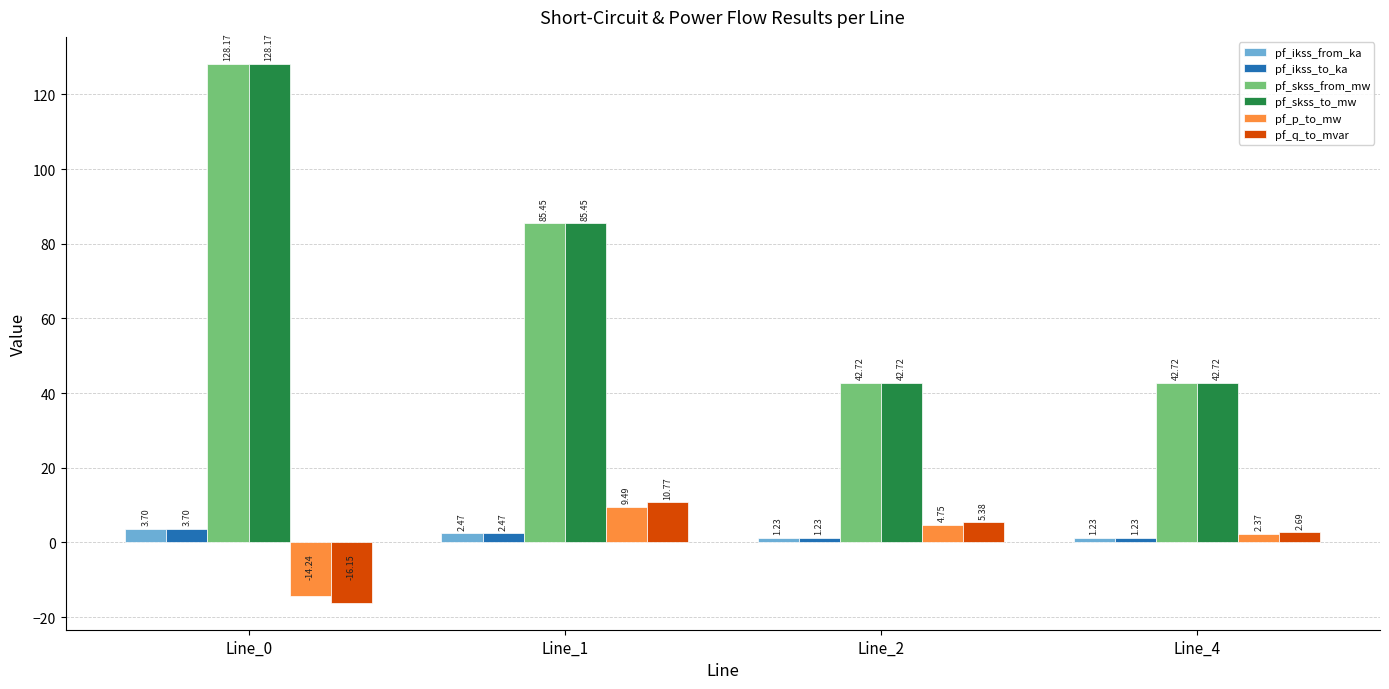

What is the difference between the maximum and minimum values in the pf_skss_to_mw series?

85.4